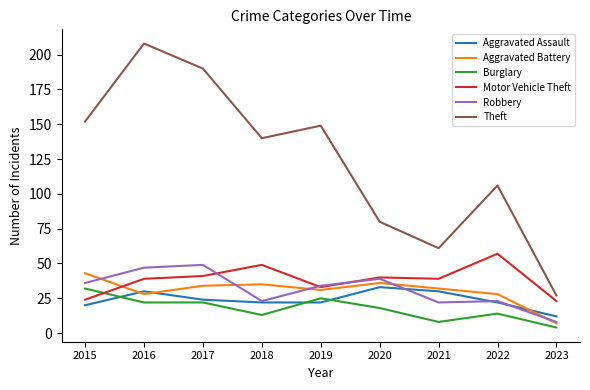

Which label corresponds to the largest value in the chart?

2016